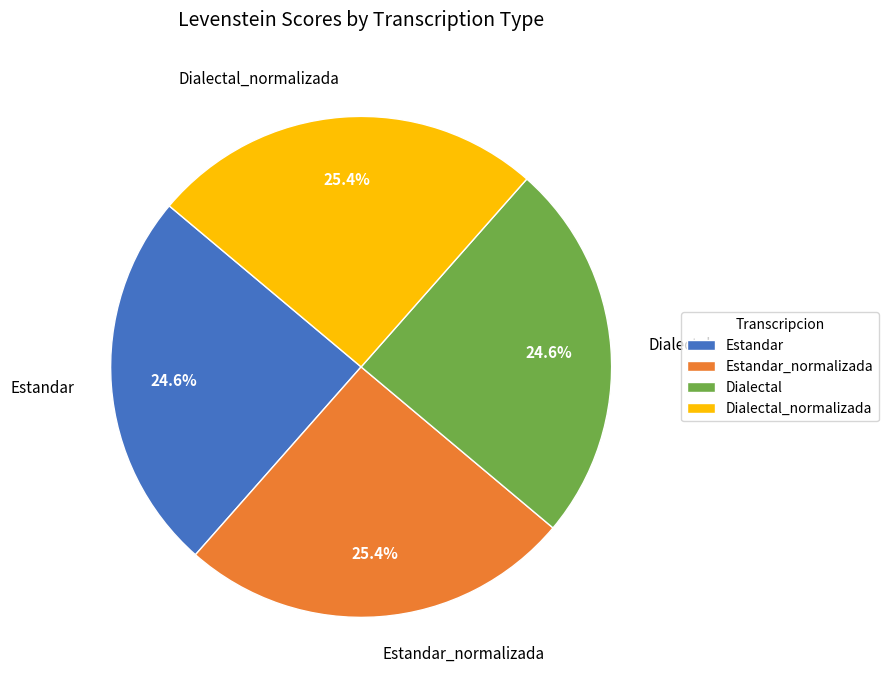

What percentage do Dialectal_normalizada and Estandar_normalizada together represent?

50.8%